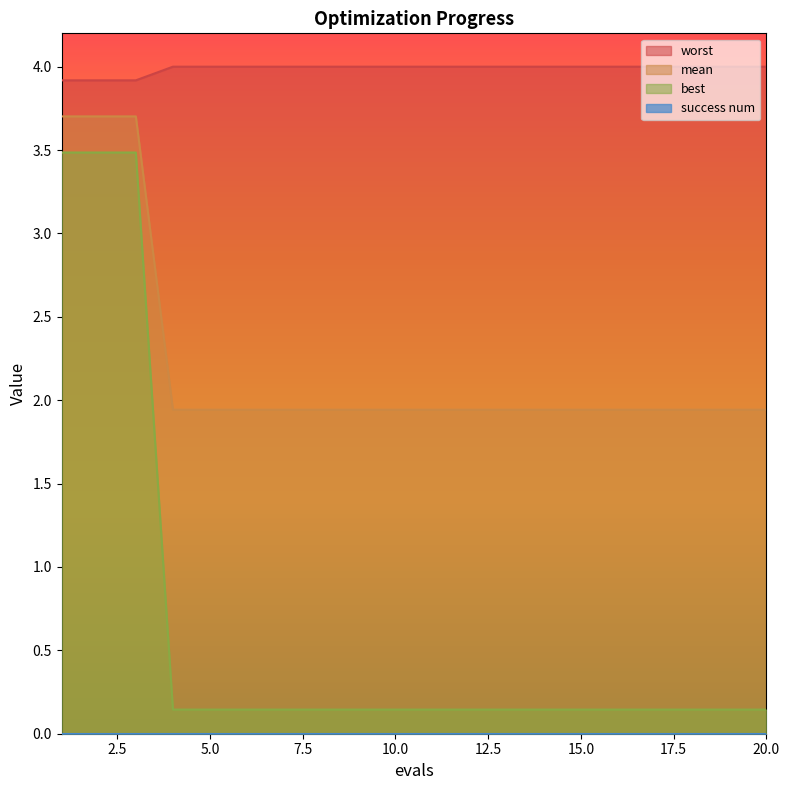

What is the lowest value of the best series?

0.1